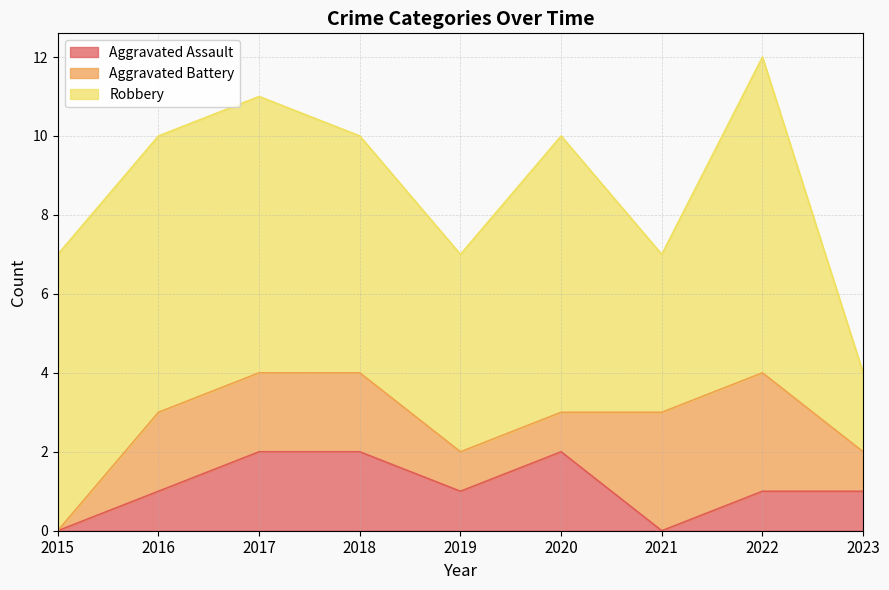

How many interior local valleys does the Aggravated Assault series have?

2